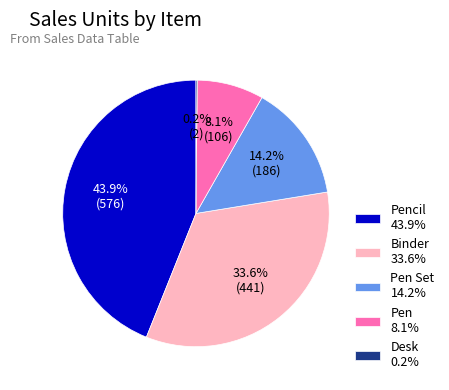

Does any single category account for the majority?

No